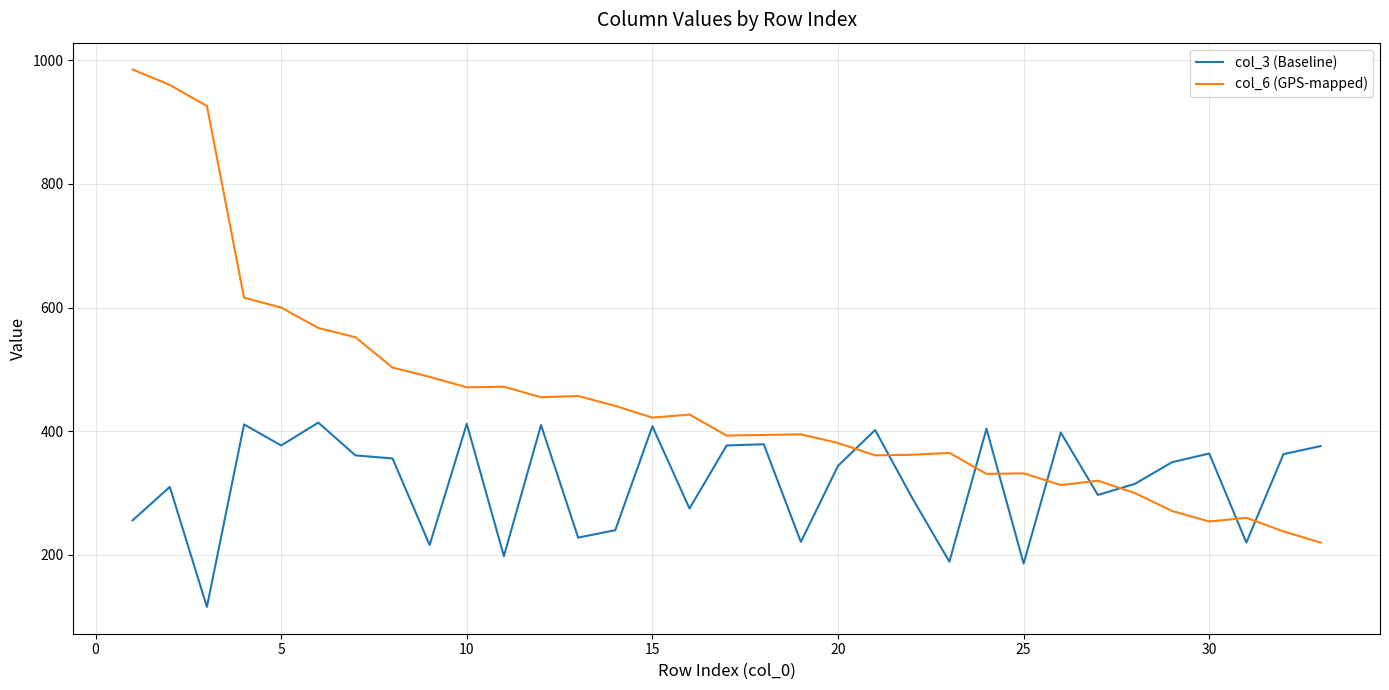

What is the minimum value for col_3 (Baseline)?

116